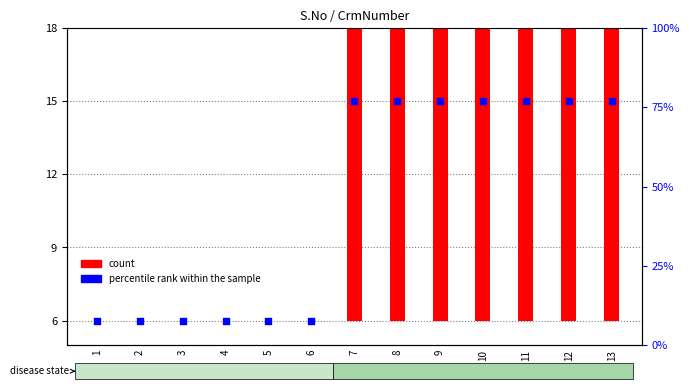

Is the value of percentile rank within the sample at 6 greater than the value of count at 13?

No